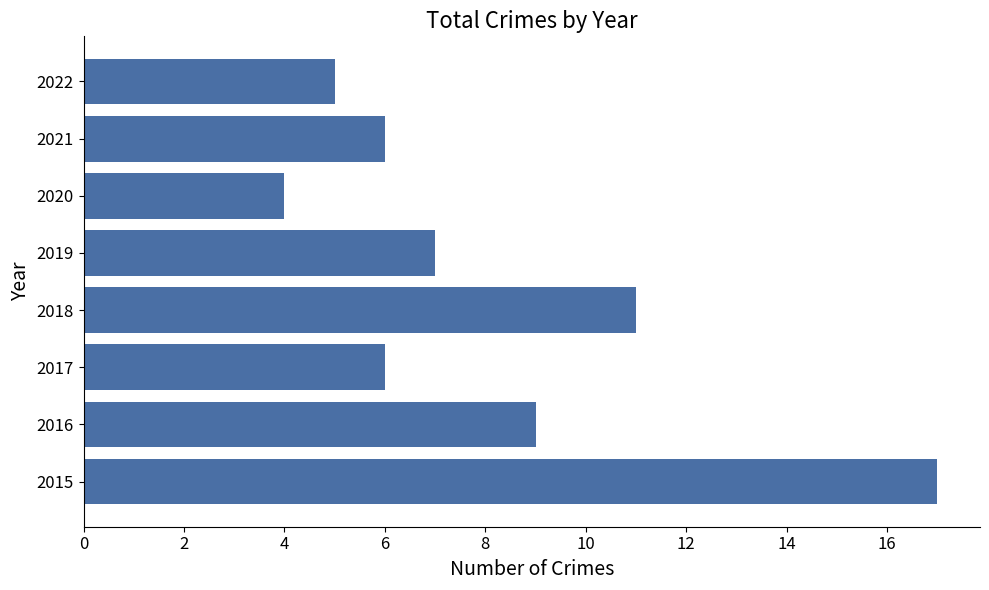

True or false: the data shows 3 at 2021.

False